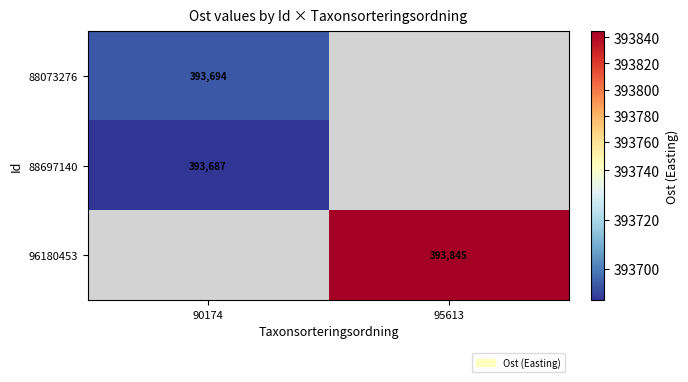

How many values in the 96180453 series exceed 393844?

1